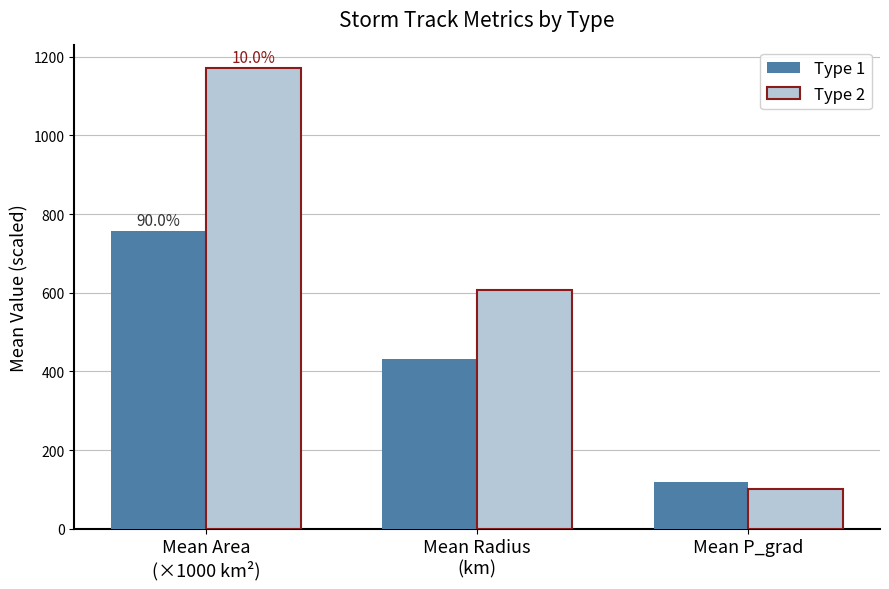

At which label does Type 2 reach its peak?

Mean Area
(×1000 km²)